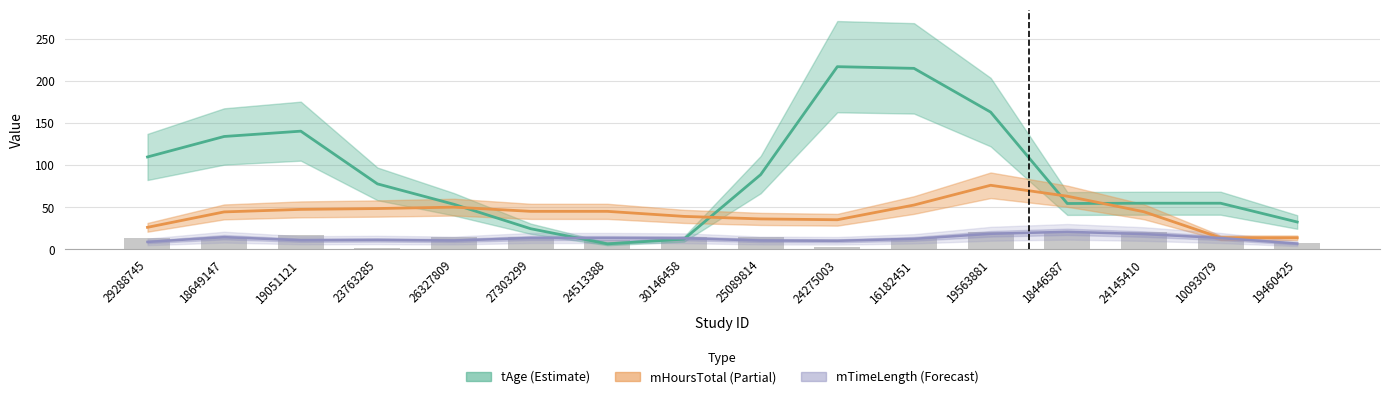

Reading left to right, what are all the values shown in this chart?

tAge (Estimate): 109.7	134.0	140.3	77.7	53.3	24.3	6.3	12.0	88.7	217.0	215.0	163.0	54.3	54.7	54.7	32.3
mHoursTotal (Partial): 26.0	44.3	47.3	48.3	50.0	45.0	45.0	39.0	36.0	35.0	52.5	76.0	63.0	44.5	13.6	13.6
mTimeLength (Forecast): 8.7	14.3	10.7	11.0	10.3	13.3	13.3	13.0	10.3	10.0	12.3	18.3	20.7	18.0	13.3	6.7